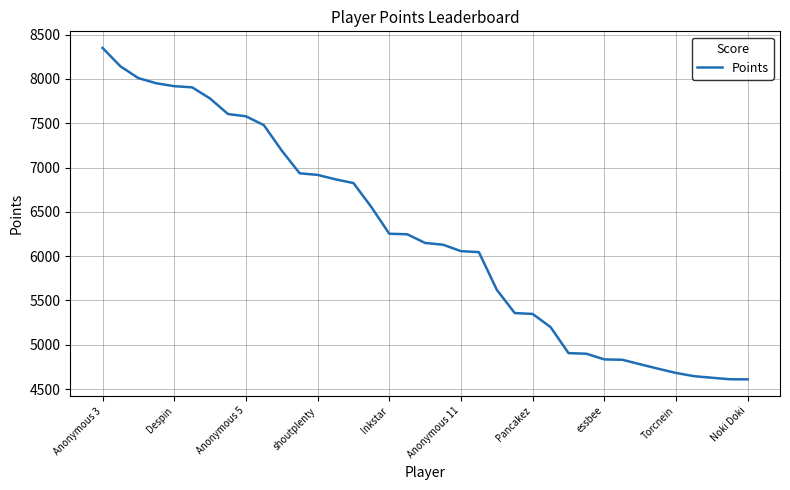

What is the smallest value displayed?

4610